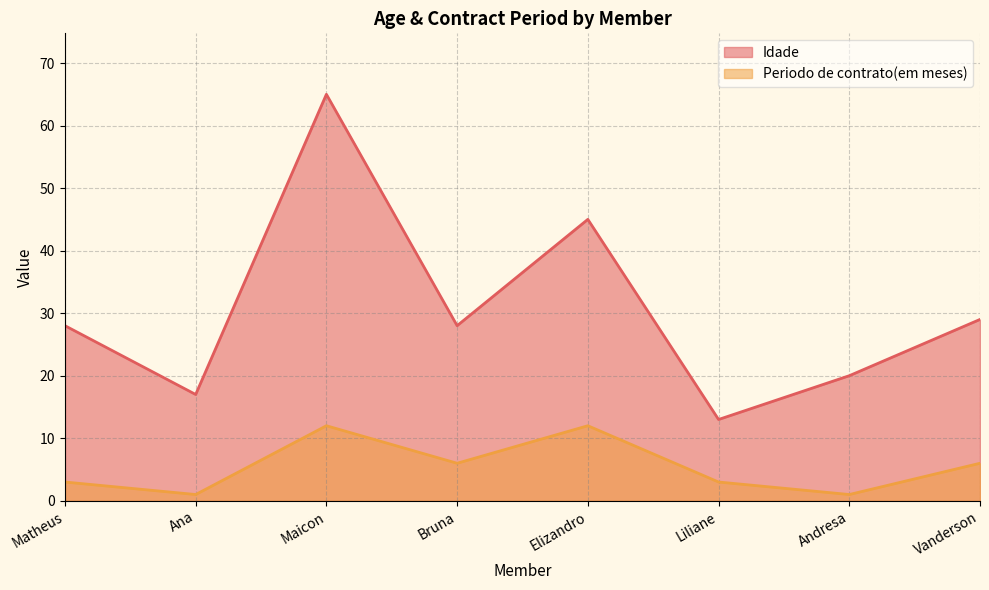

How many interior local peaks does the Idade series have?

2